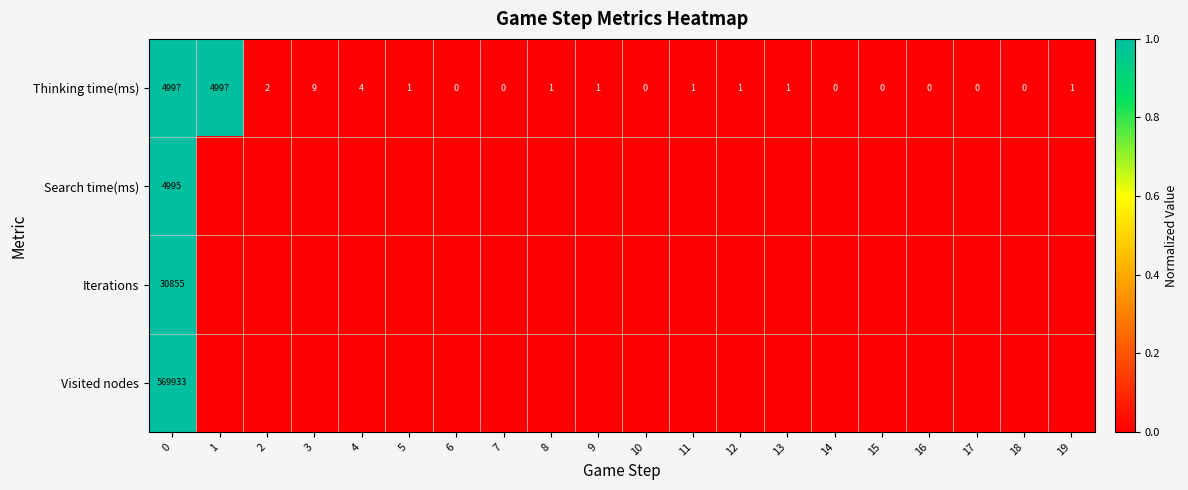

True or false: row_3 has a value of -0.6 at 6.

False